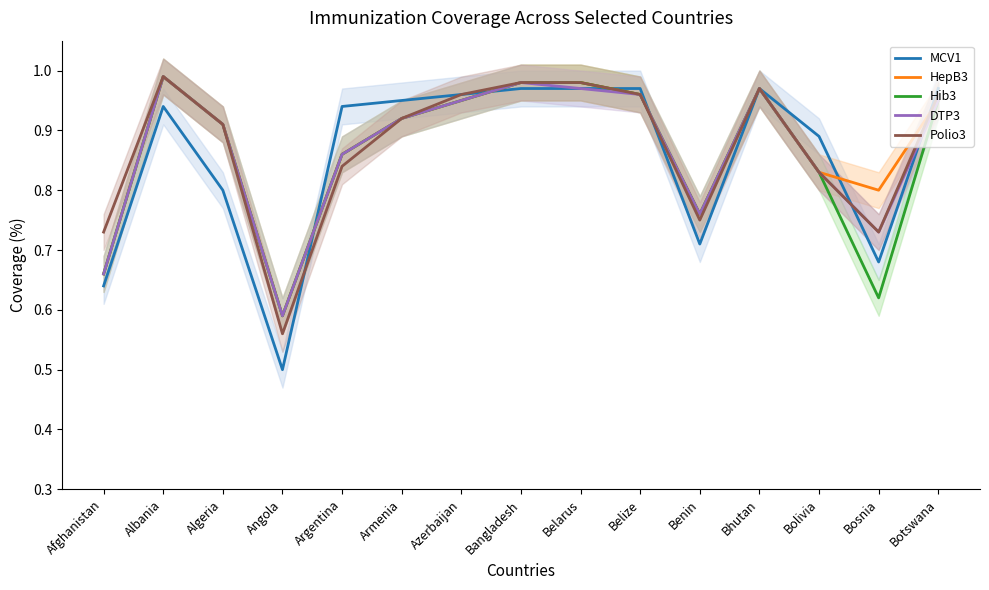

What is the label of the 4th point from the right?

Bhutan